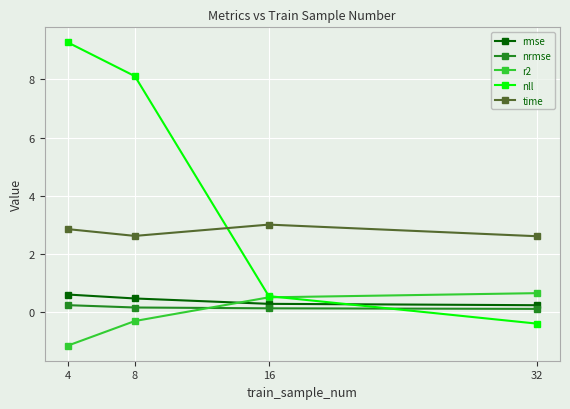

Which series ends up on top after the final intersection of nll and r2?

r2